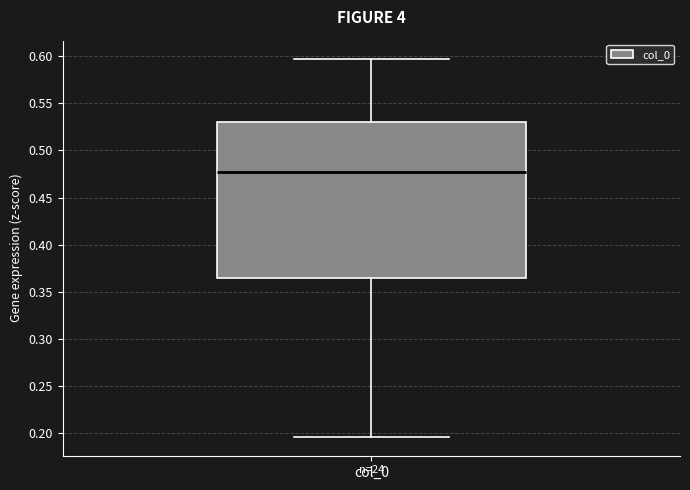

Read this box plot against the y-axis: the position of the median line, the range covered by the box, and the ends of both whiskers. The values are not printed on the chart, so give them approximately, as read against the axis.

median 0.475, box 0.365 to 0.530, whiskers 0.195 to 0.600